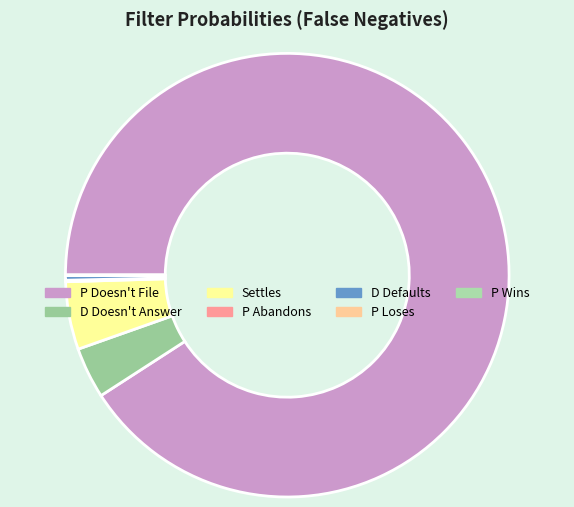

What is the total percentage of D Defaults and Settles?

5.3%